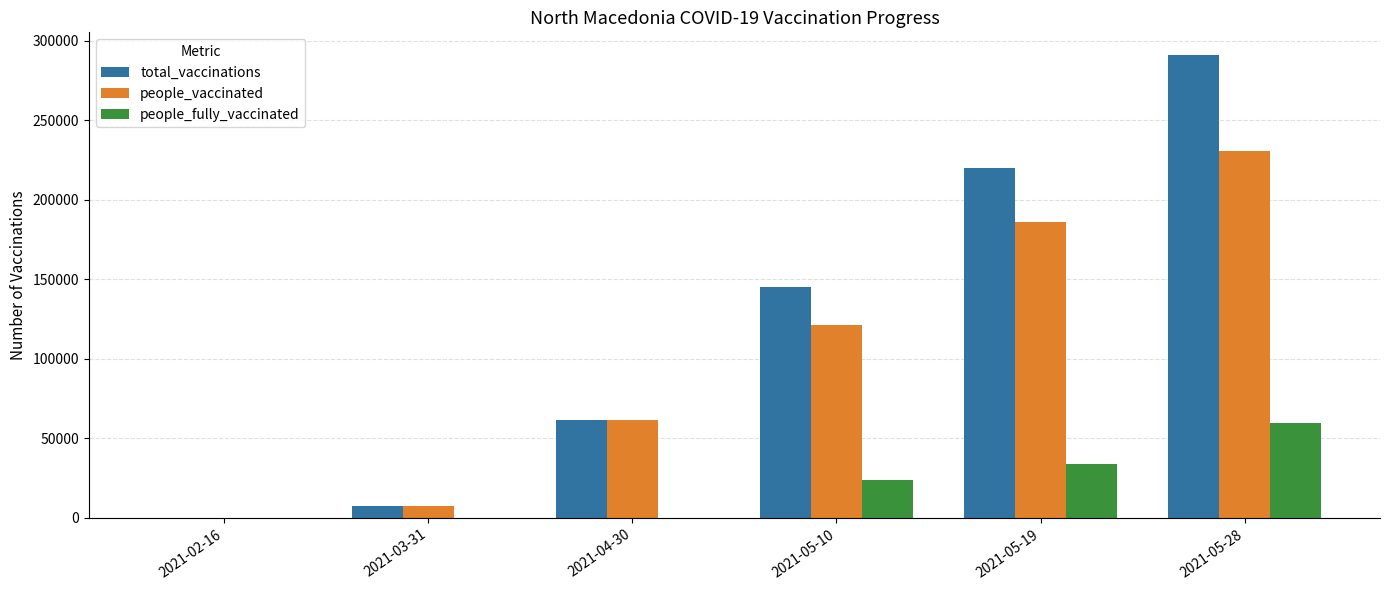

Count the people_fully_vaccinated values in the range 0 to 33831.

5